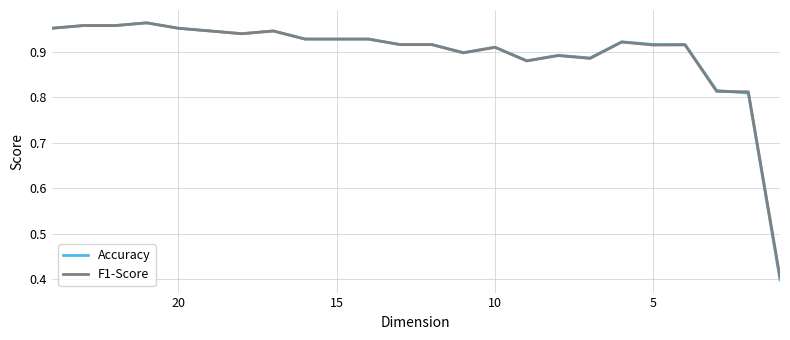

What is the average value of the F1-Score series?

0.9